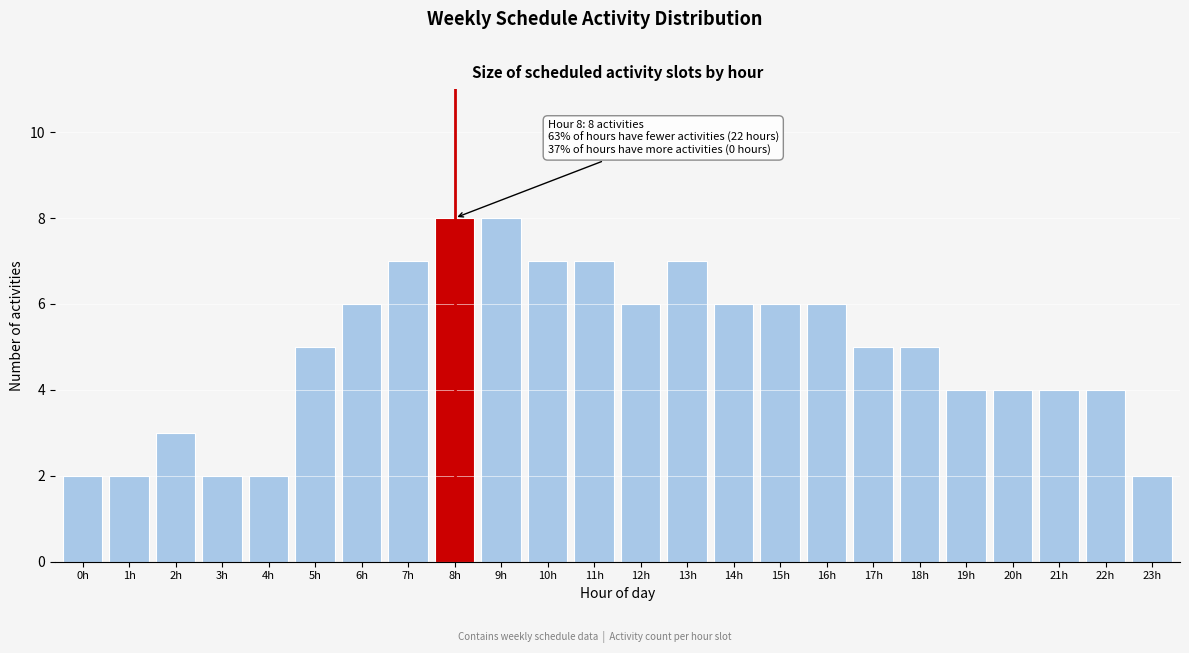

Reading right to left, transcribe all the data shown in this chart.

2	4	4	4	4	5	5	6	6	6	7	6	7	7	8	8	7	6	5	2	2	3	2	2